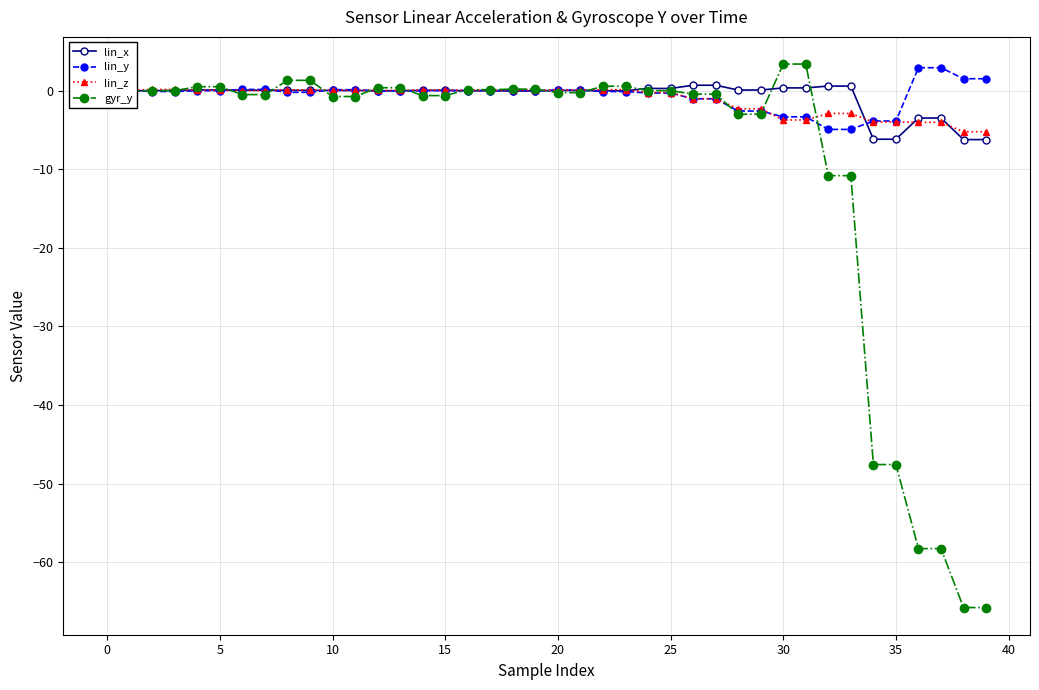

What is the greatest value displayed?

3.4